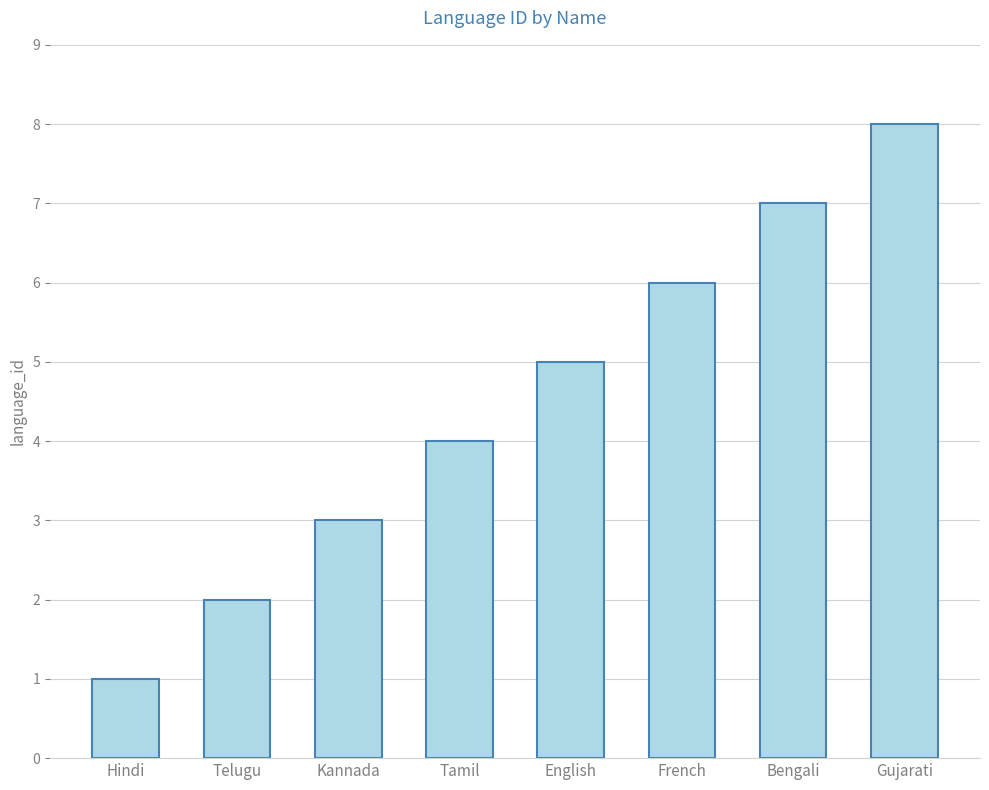

What is the label of the 6th bar from the left?

French